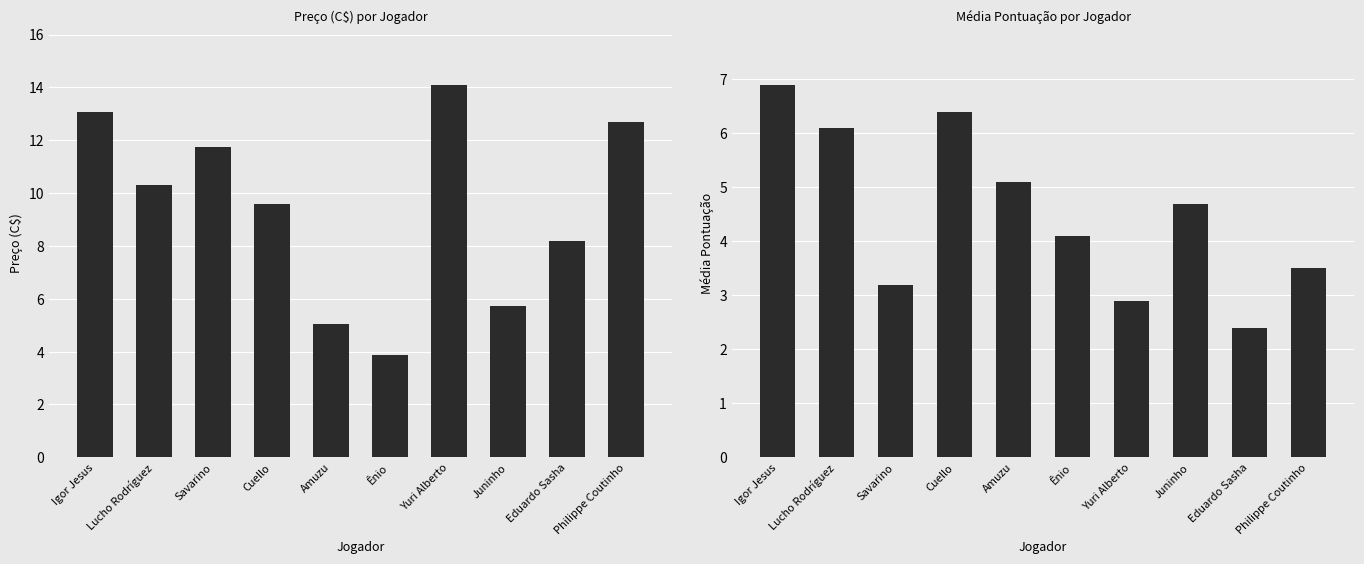

List the labels in order of Preço (C$) value, smallest first.

Ênio, Amuzu, Juninho, Eduardo Sasha, Cuello, Lucho Rodríguez, Savarino, Philippe Coutinho, Igor Jesus, Yuri Alberto